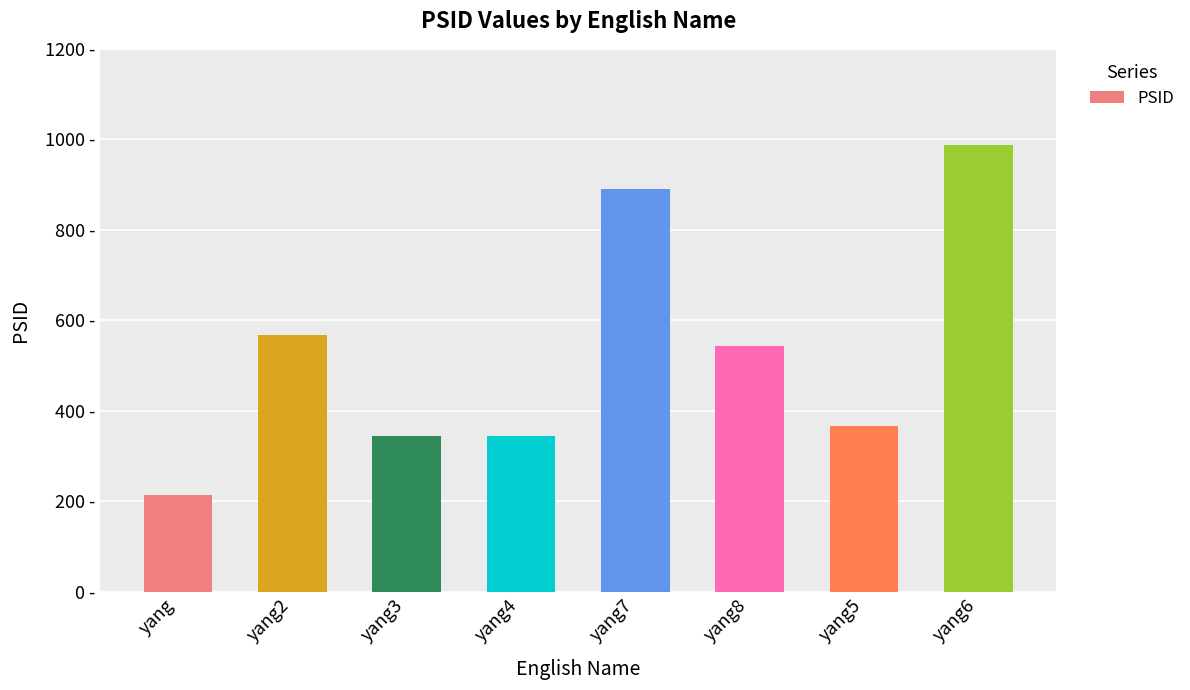

What position from the left is yang3?

3